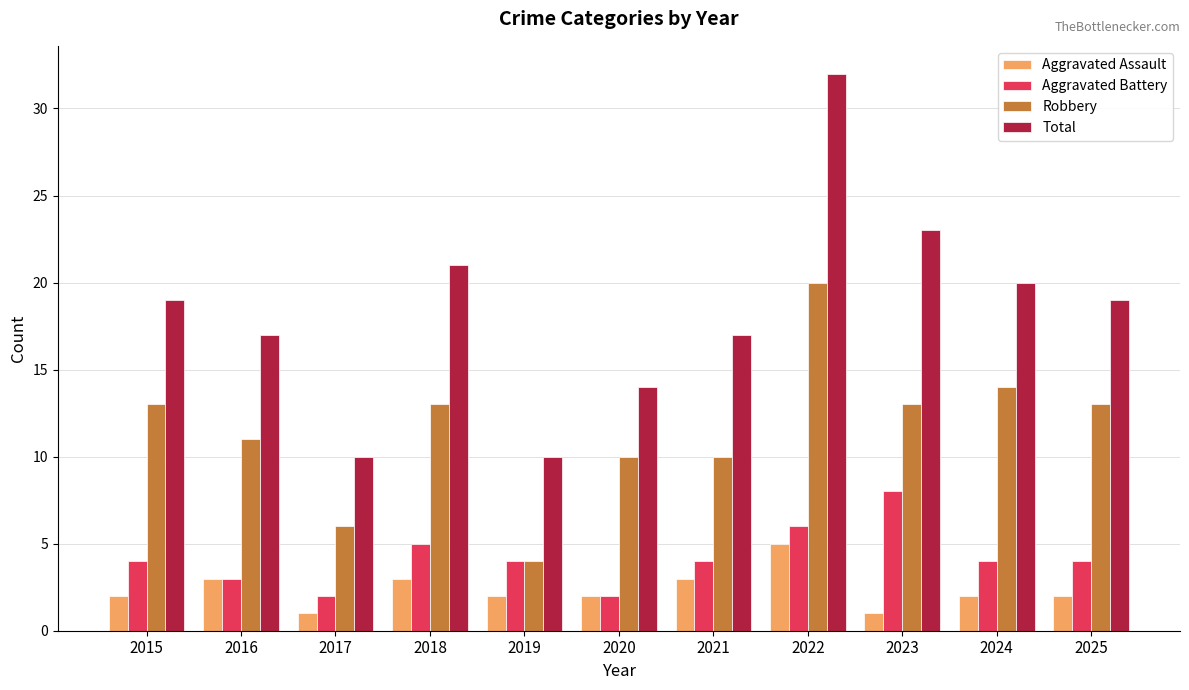

At which label is Total closest to 21?

2018